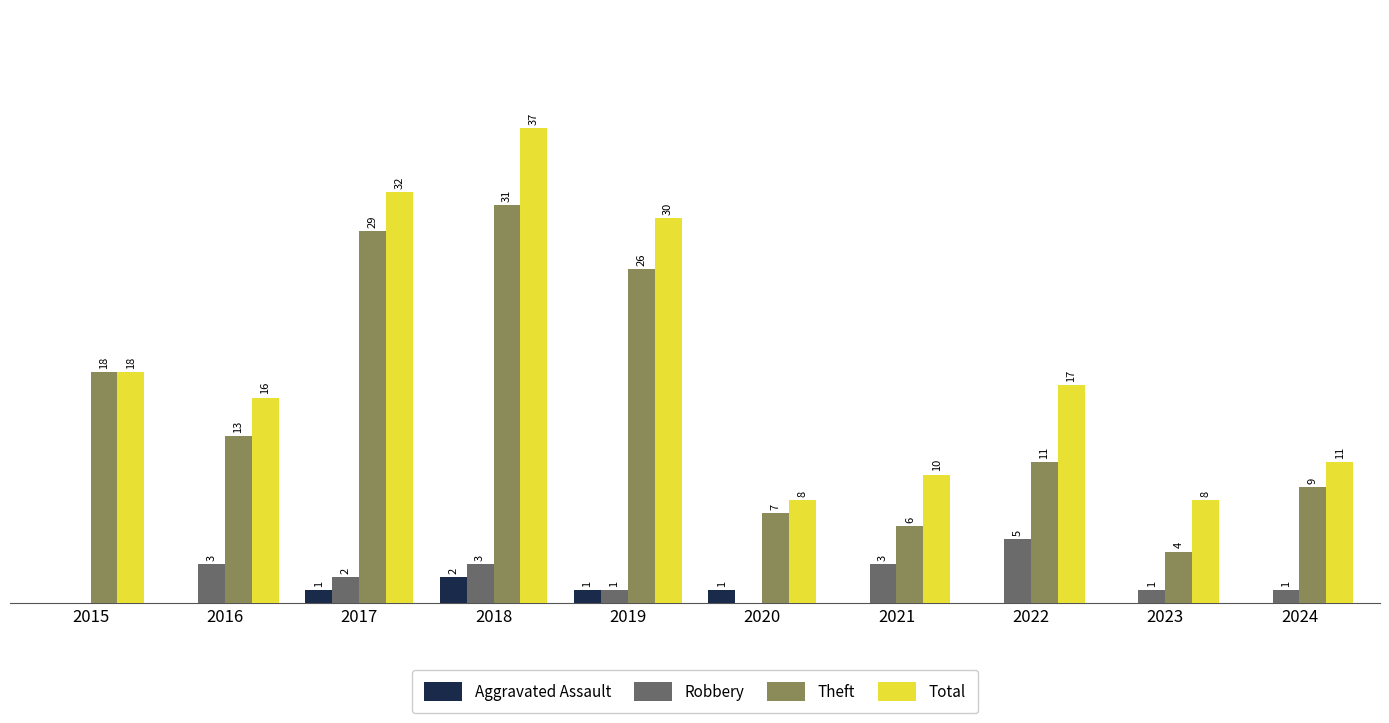

Are the bars grouped side by side (vs. stacked)?

Yes